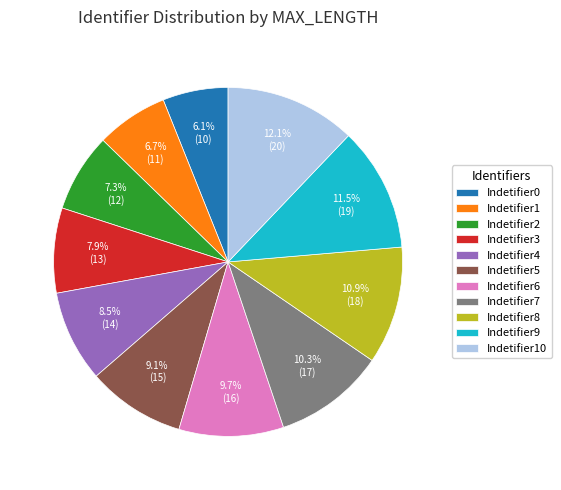

Is Indetifier4 the majority of the pie?

No